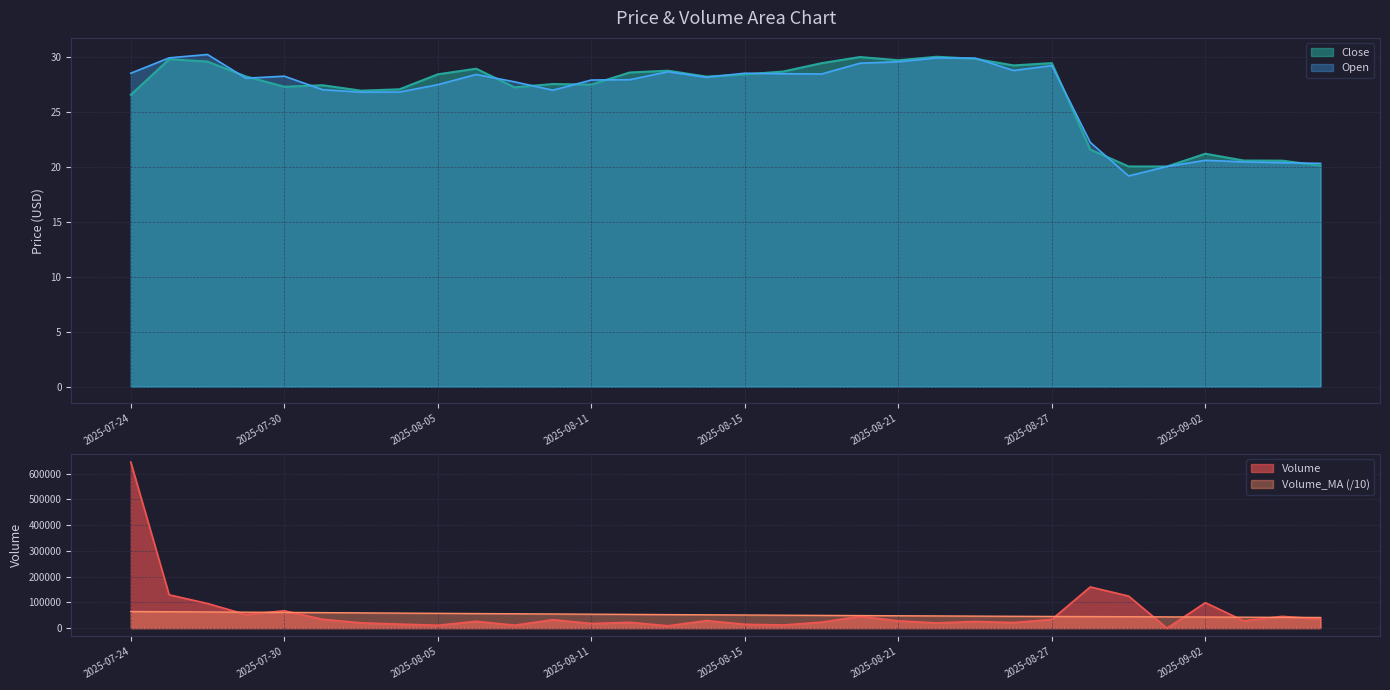

Where is Open nearest to the value 24?

2025-08-28